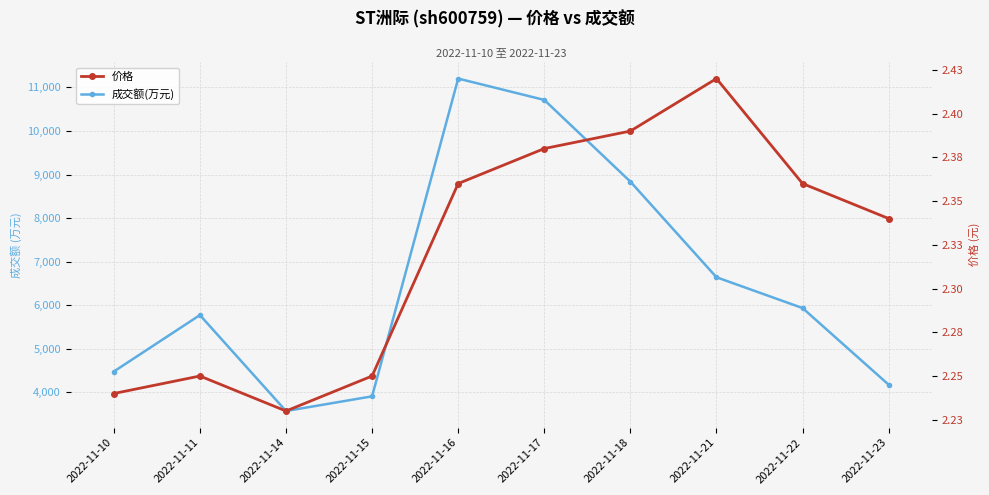

Rank the series by their average value, from lowest to highest.

价格, 成交额(万元)